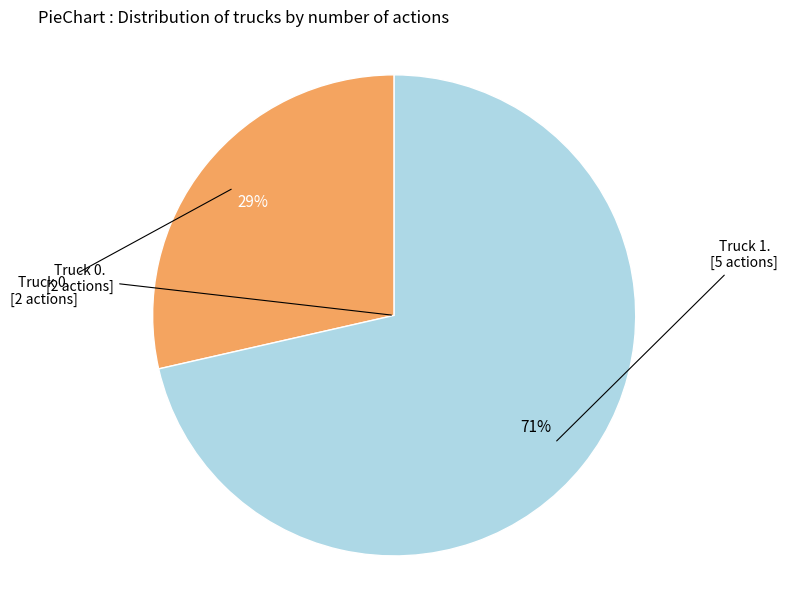

How many segments does this pie chart have?

2